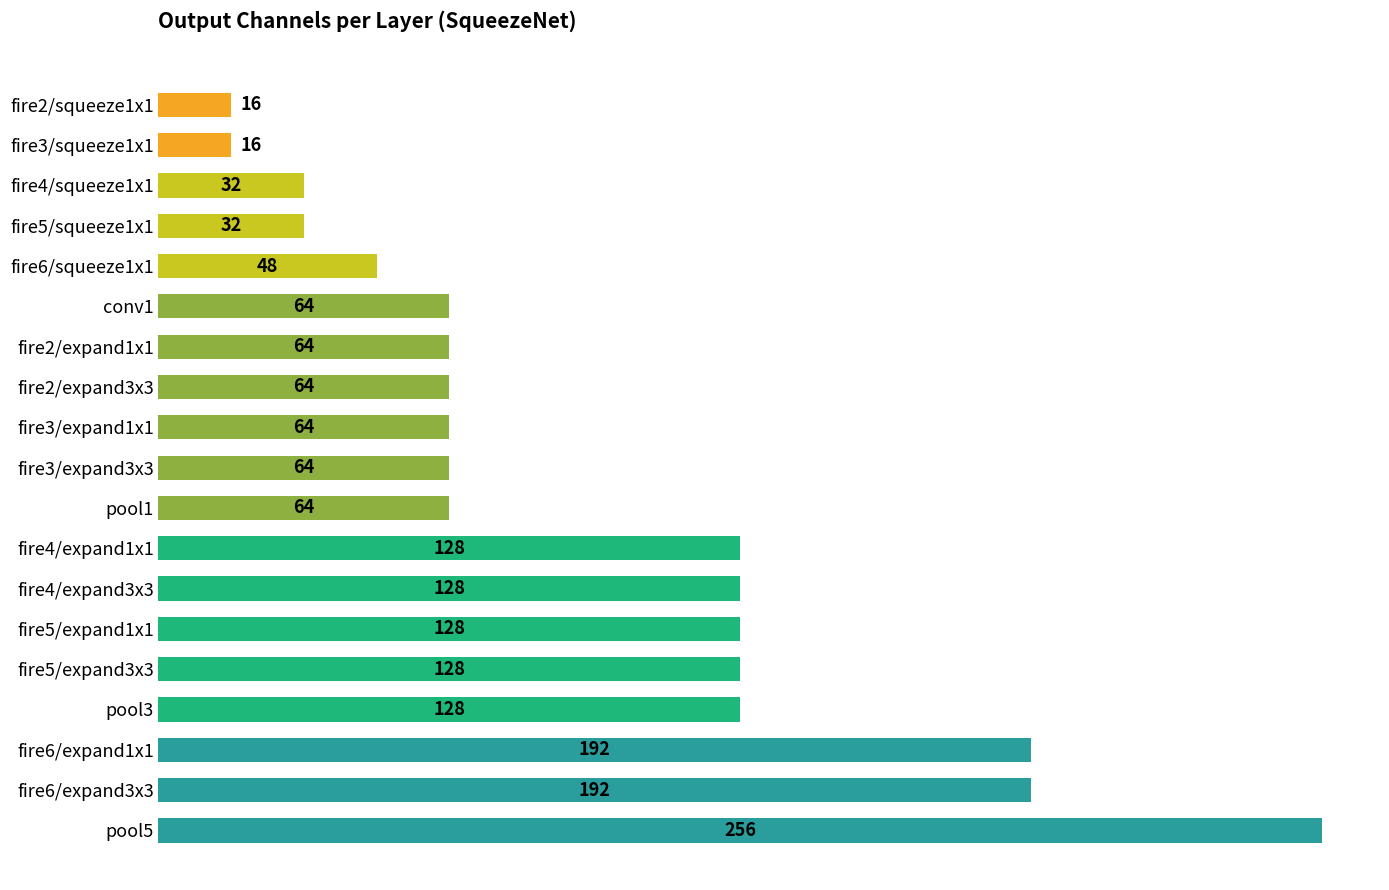

Reading bottom to top, extract all data points from this chart.

256	192	192	128	128	128	128	128	64	64	64	64	64	64	48	32	32	16	16